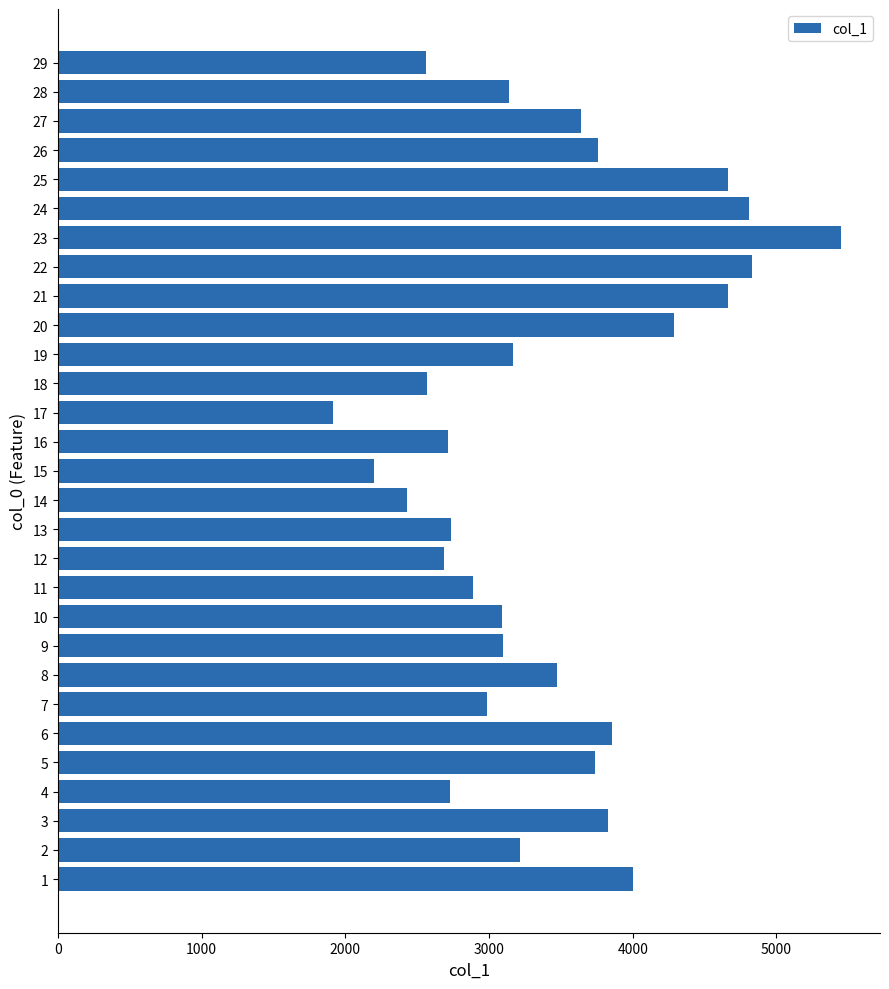

Is it true that the value at 5 is 3737.7?

True